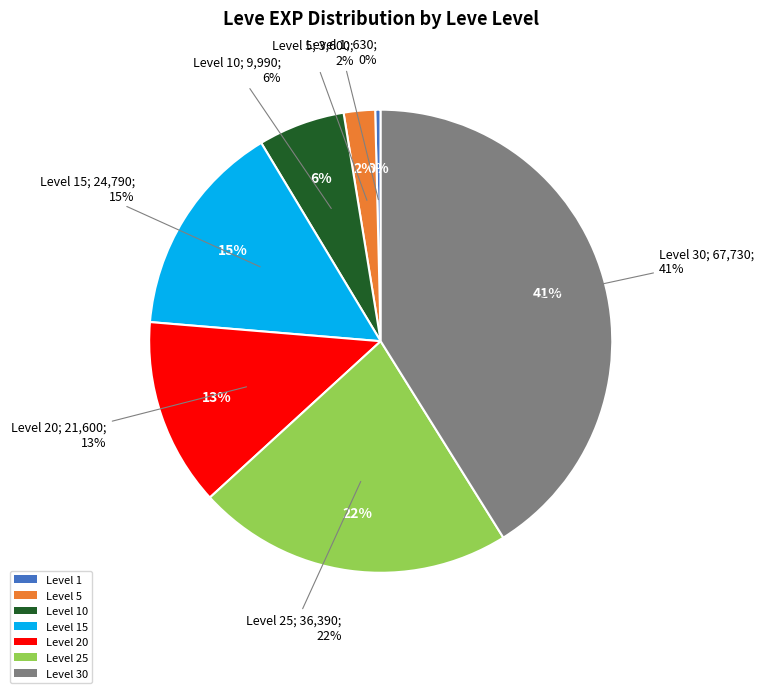

To the nearest percent, what is the difference between the Level 25 and Level 1 slice percentages?

22%